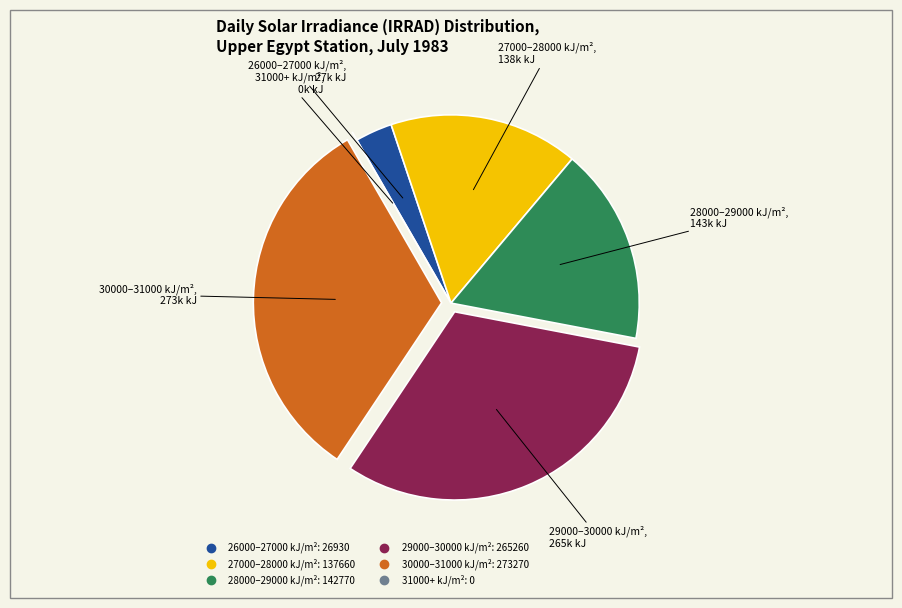

Is there any slice that represents more than half of the pie?

No